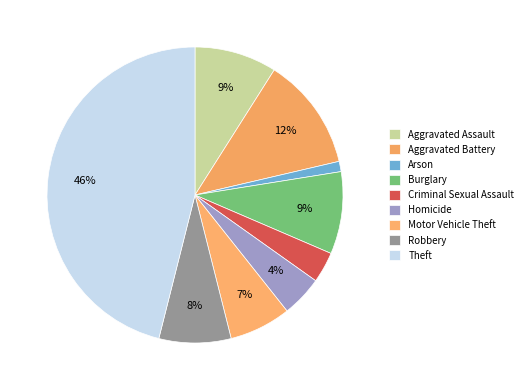

What is the smallest slice in the pie chart?

Arson